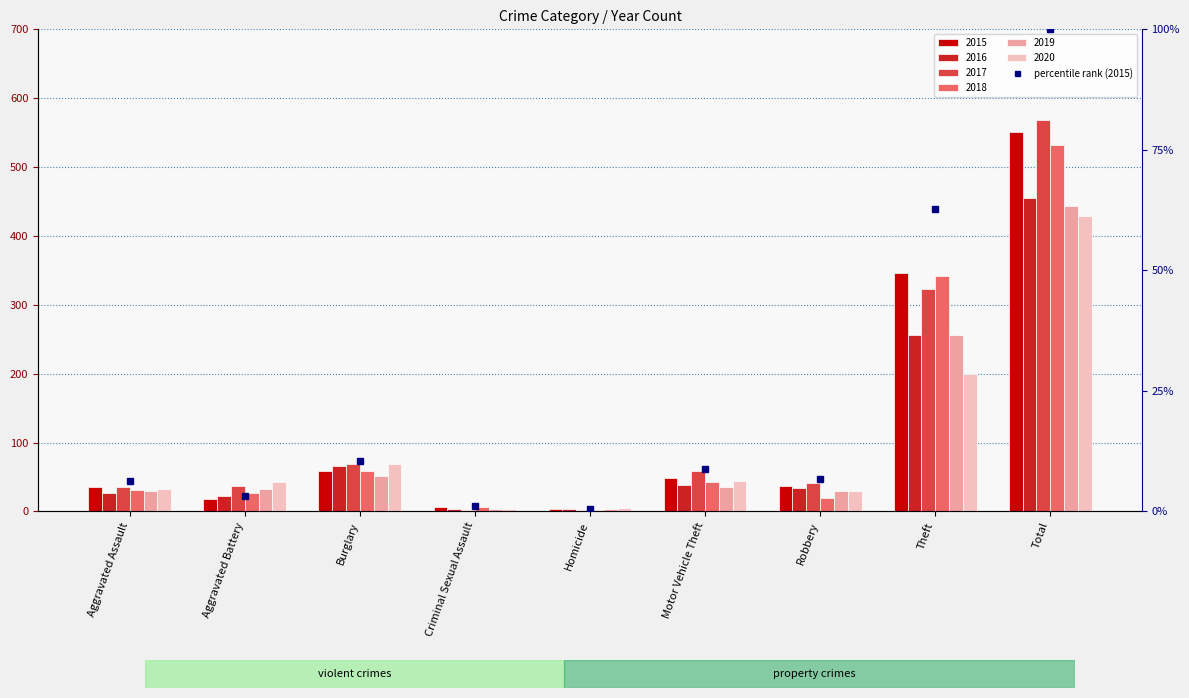

Reading left to right, extract all data points from this chart.

6.4	3.3	10.5	1.1	0.5	8.7	6.7	62.8	100.0